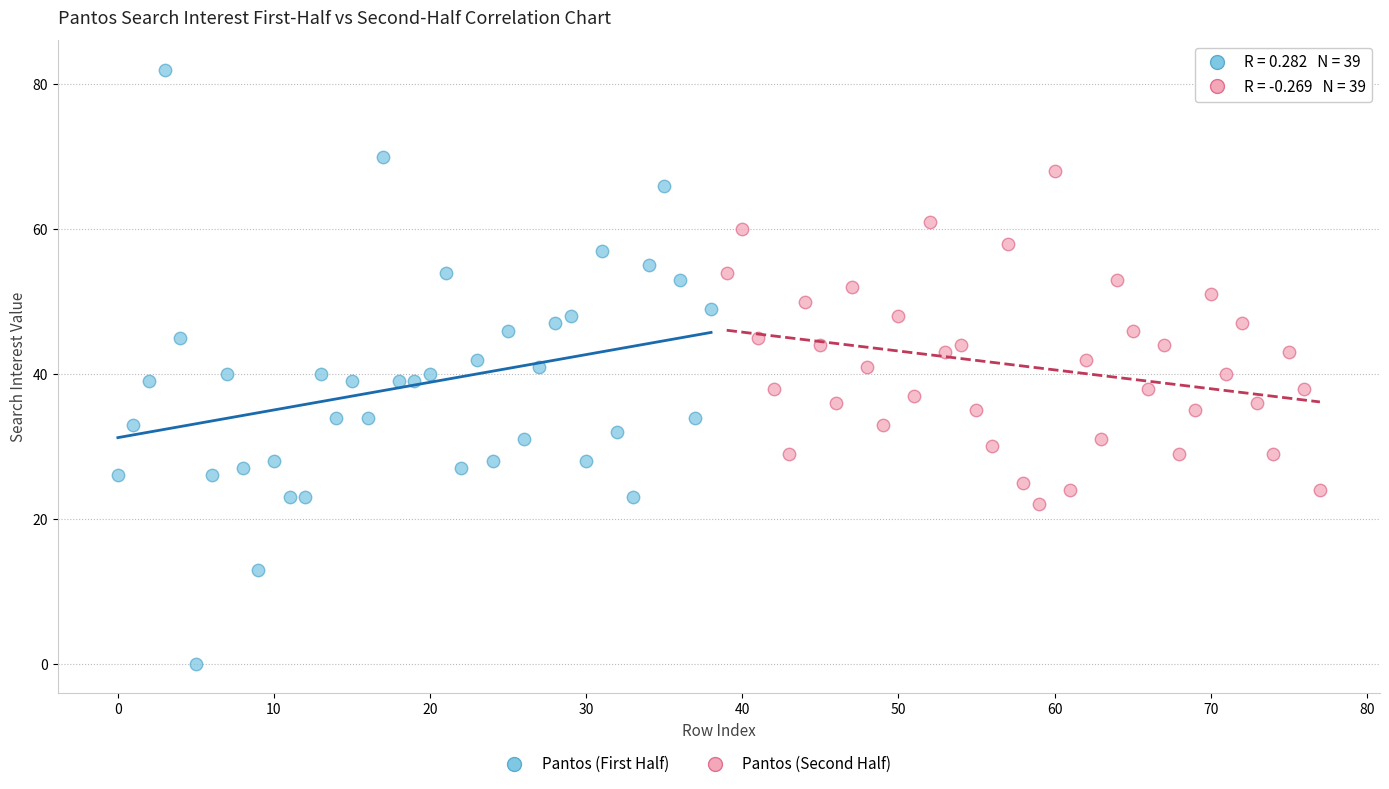

Which series contains the highest Y value?

Pantos (First Half)